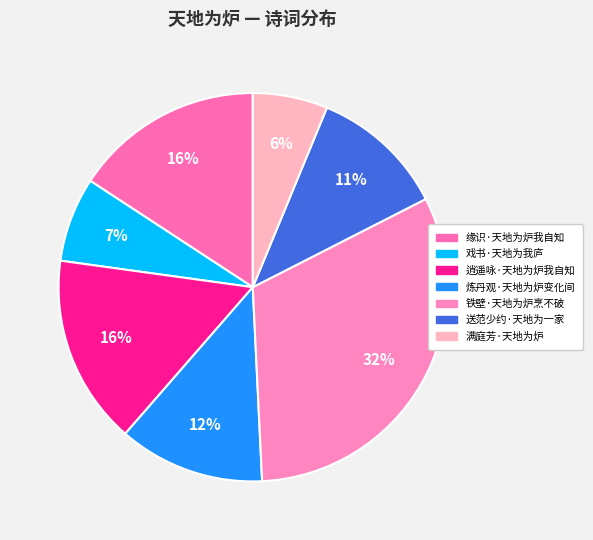

To the nearest percent, what is the average slice percentage?

14%